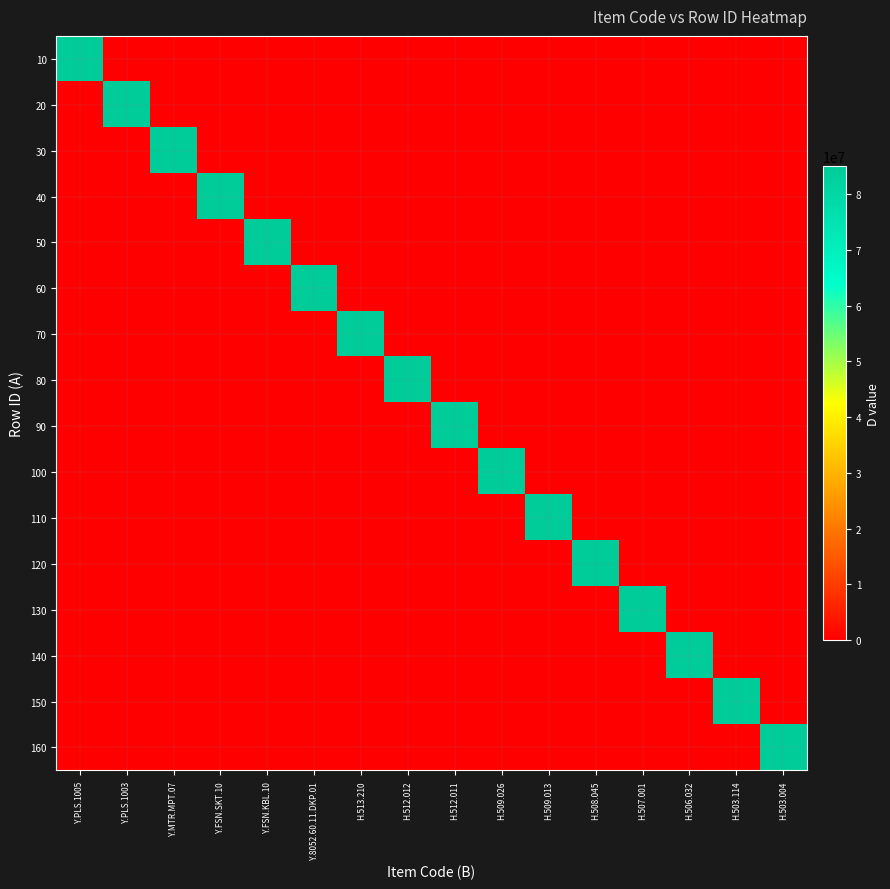

How many series are shown in this chart?

16